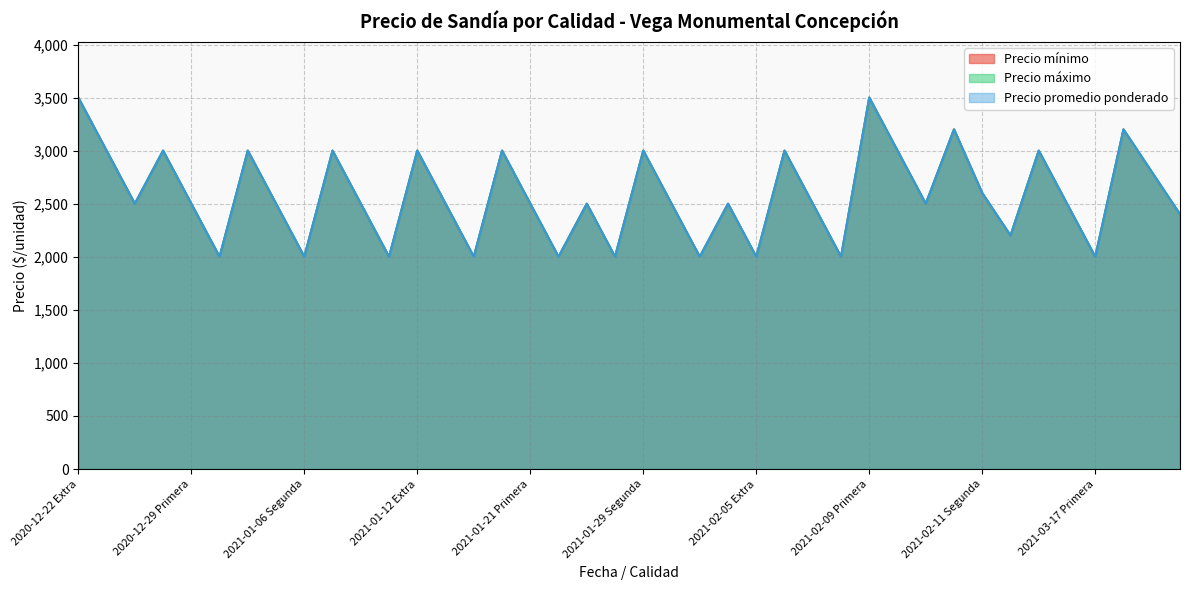

Where is the first local maximum for Precio promedio ponderado?

2020-12-29 Extra